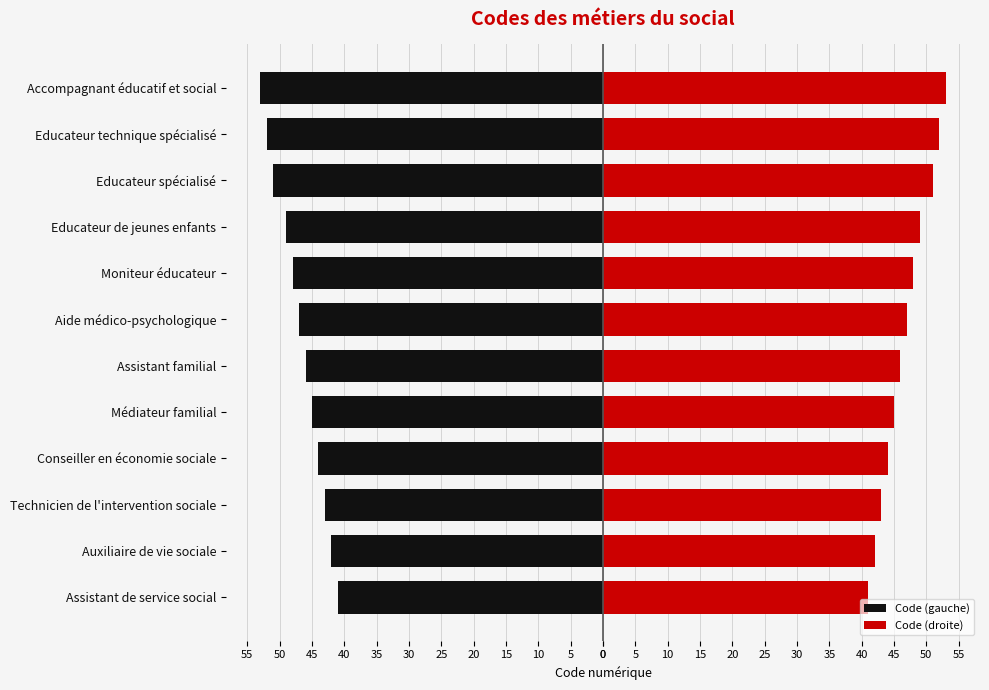

How many distinct data groups are displayed?

2